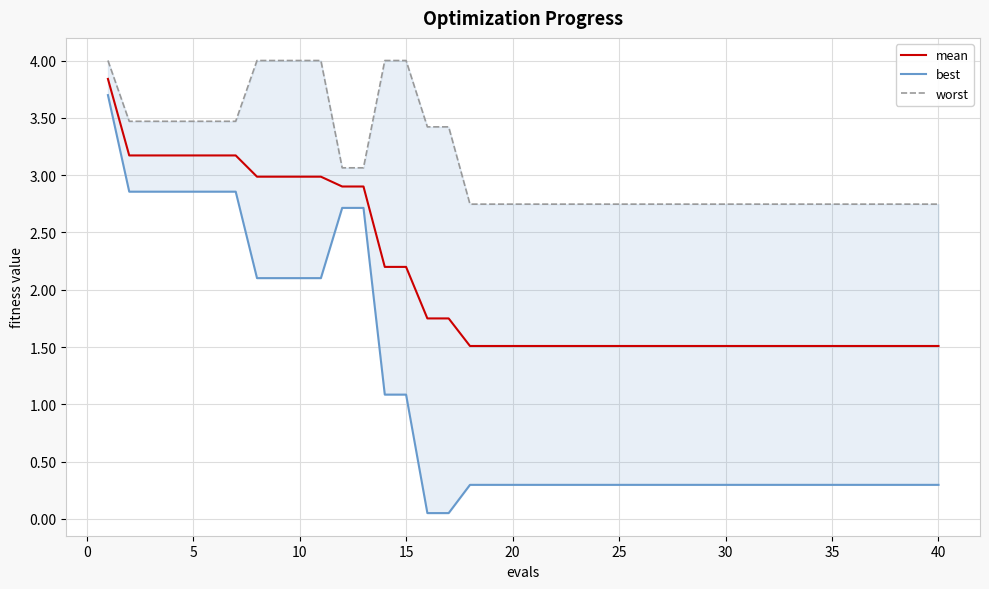

What is the highest value of the mean series?

3.8